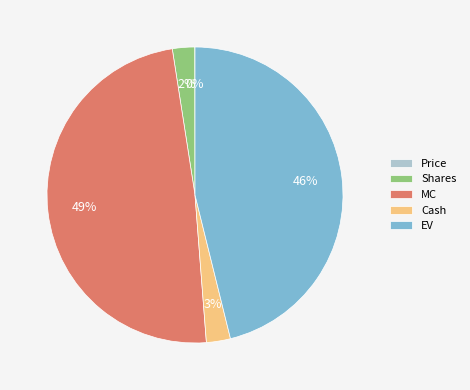

To the nearest percent, what portion does Shares represent?

2%